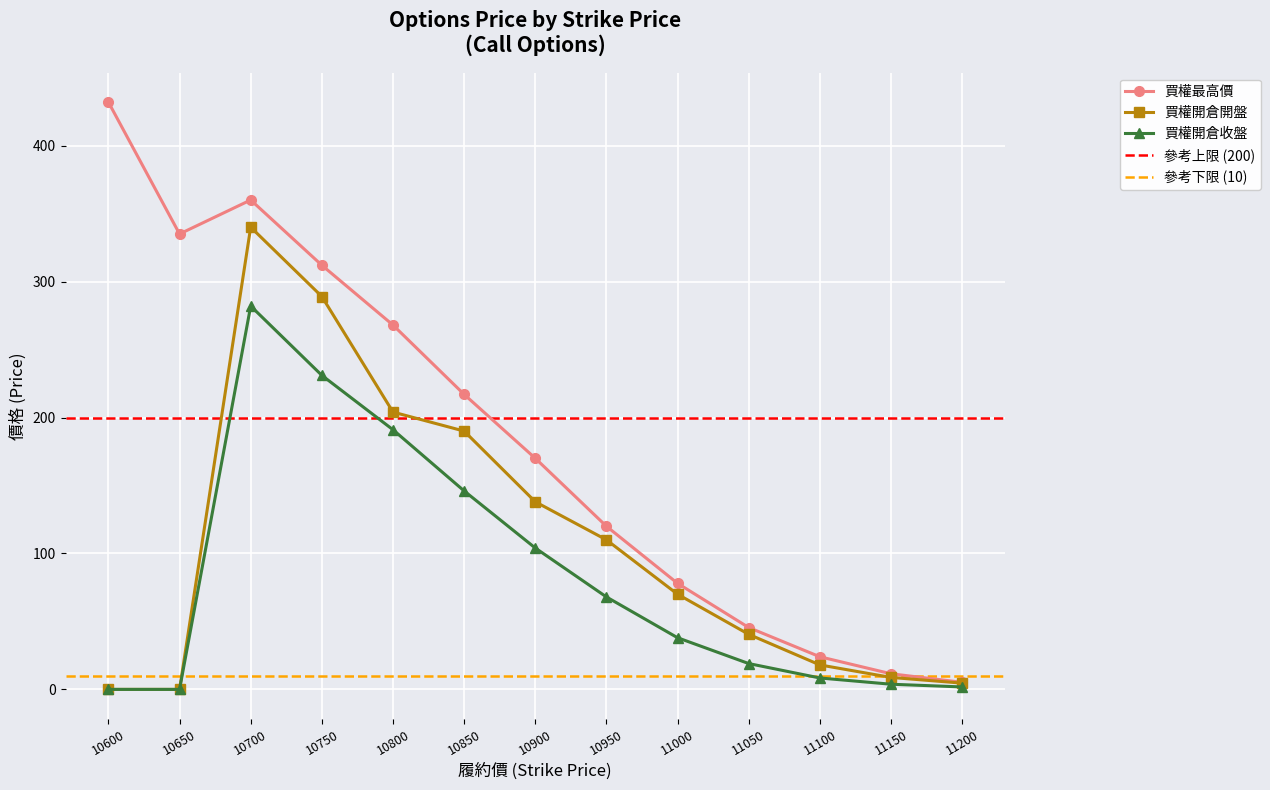

What is the value of the 買權開倉收盤 point at the 11th from the left?

8.4